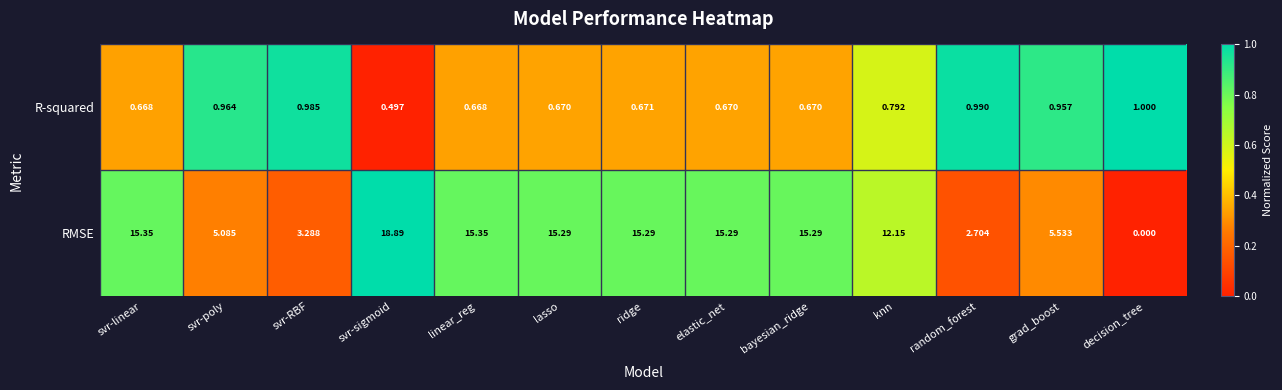

Which category has the lowest value in the R-squared series?

svr-sigmoid